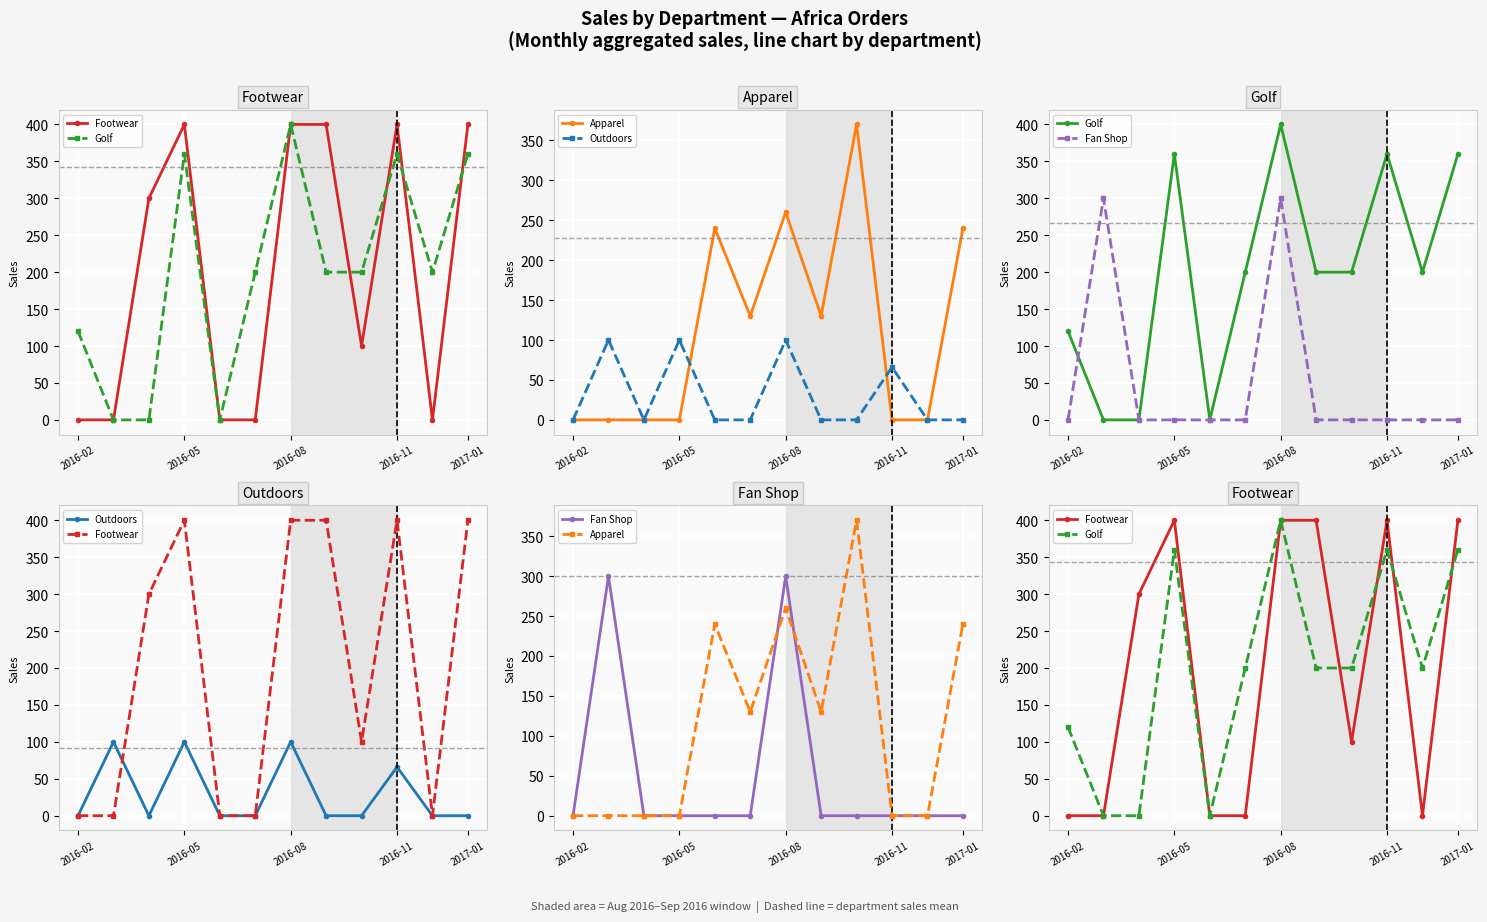

Between 5 and 10, which series saw the biggest shift?

Apparel